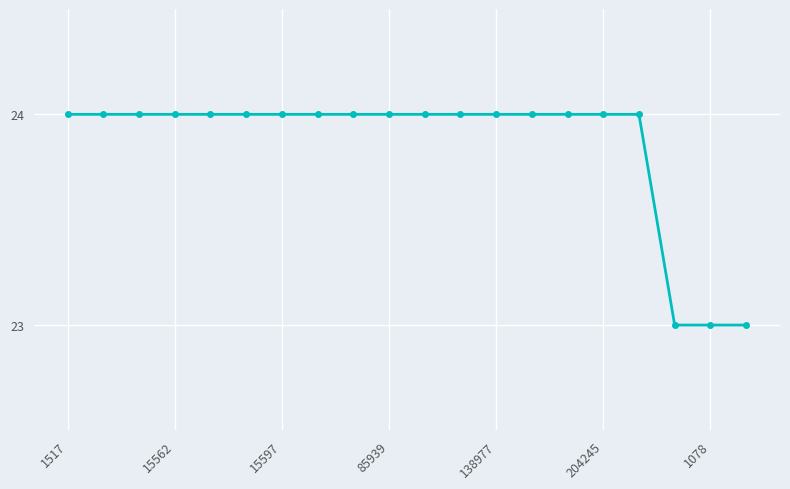

What is the average value?

24